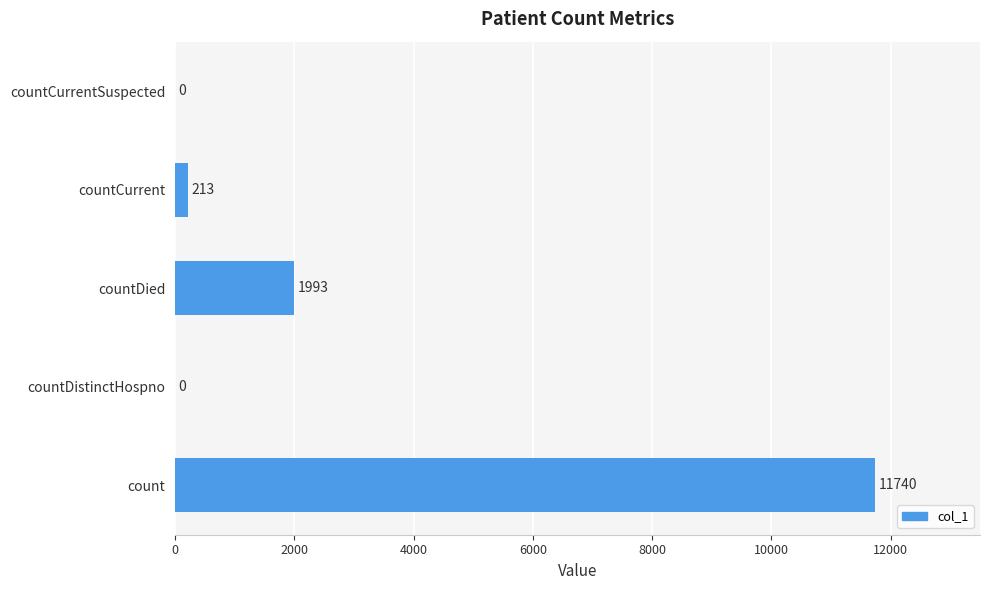

Count the number of data series in this chart.

1